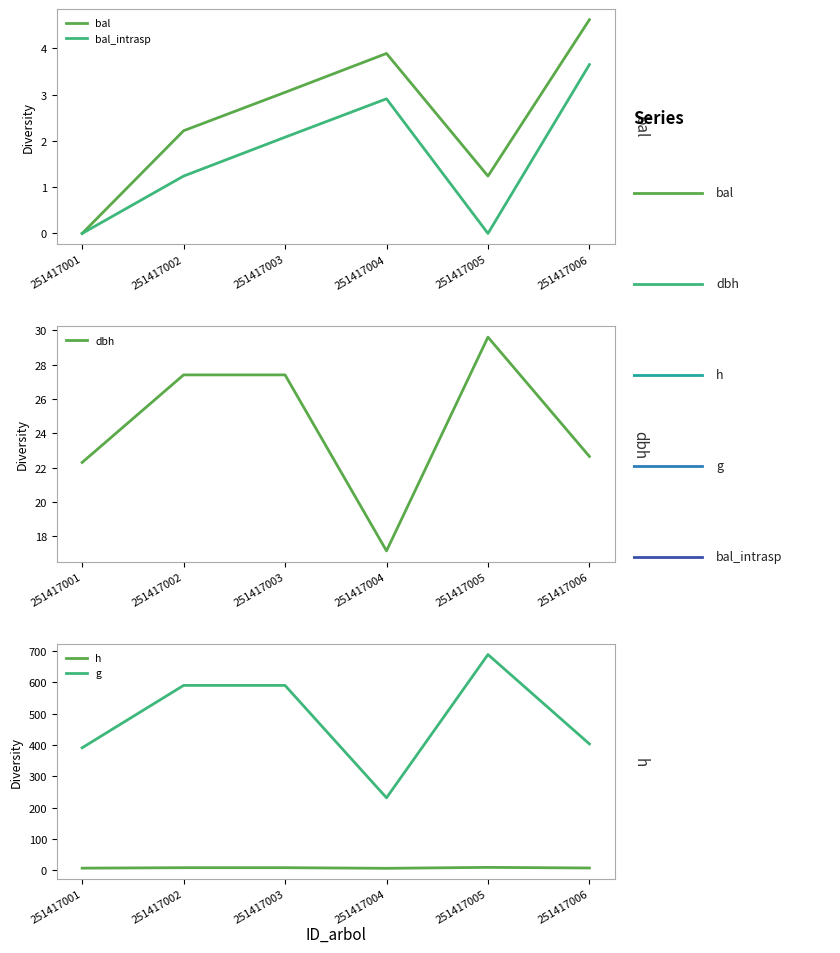

What is the sum of all g values?

2891.9